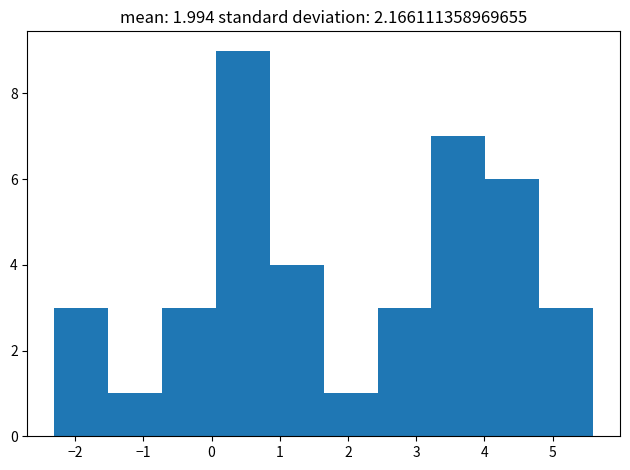

Reading left to right, list every bar in this chart as the range it spans on the x-axis followed by its height. Neither the bar edges nor the heights are printed on the chart, so give them approximately, as read against the axes.

-2.3 to -1.5: 3
-1.5 to -0.7: 1
-0.7 to 0.1: 3
0.1 to 0.9: 9
0.9 to 1.6: 4
1.6 to 2.4: 1
2.4 to 3.2: 3
3.2 to 4.0: 7
4.0 to 4.8: 6
4.8 to 5.6: 3